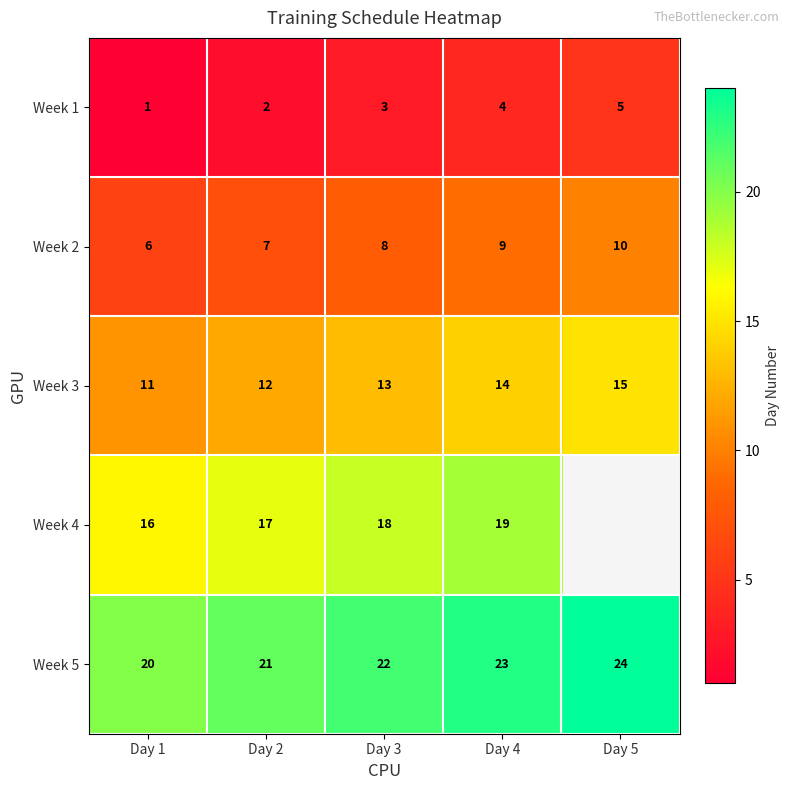

At which label does Week 3 reach its minimum?

Day 1